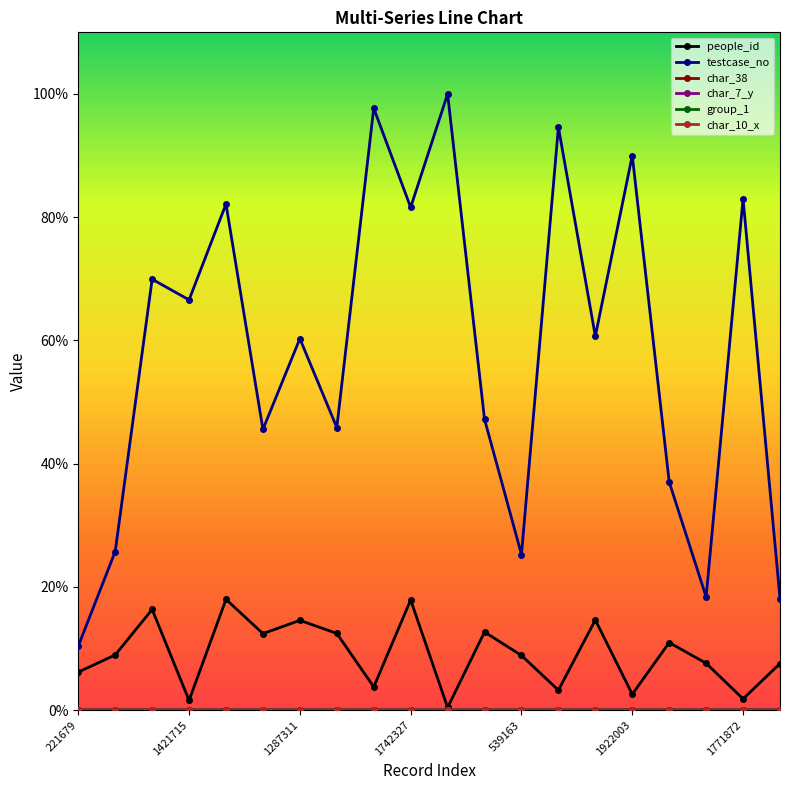

What is the value of the people_id point at the 16th from the left?

2.6